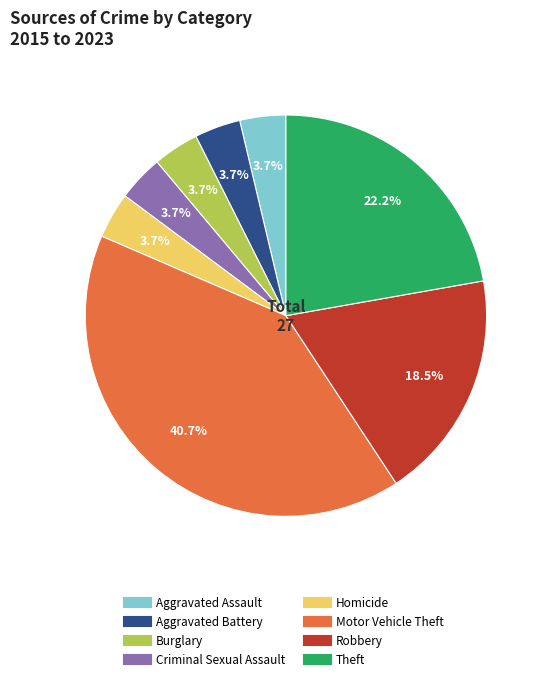

Does any single category account for the majority?

No